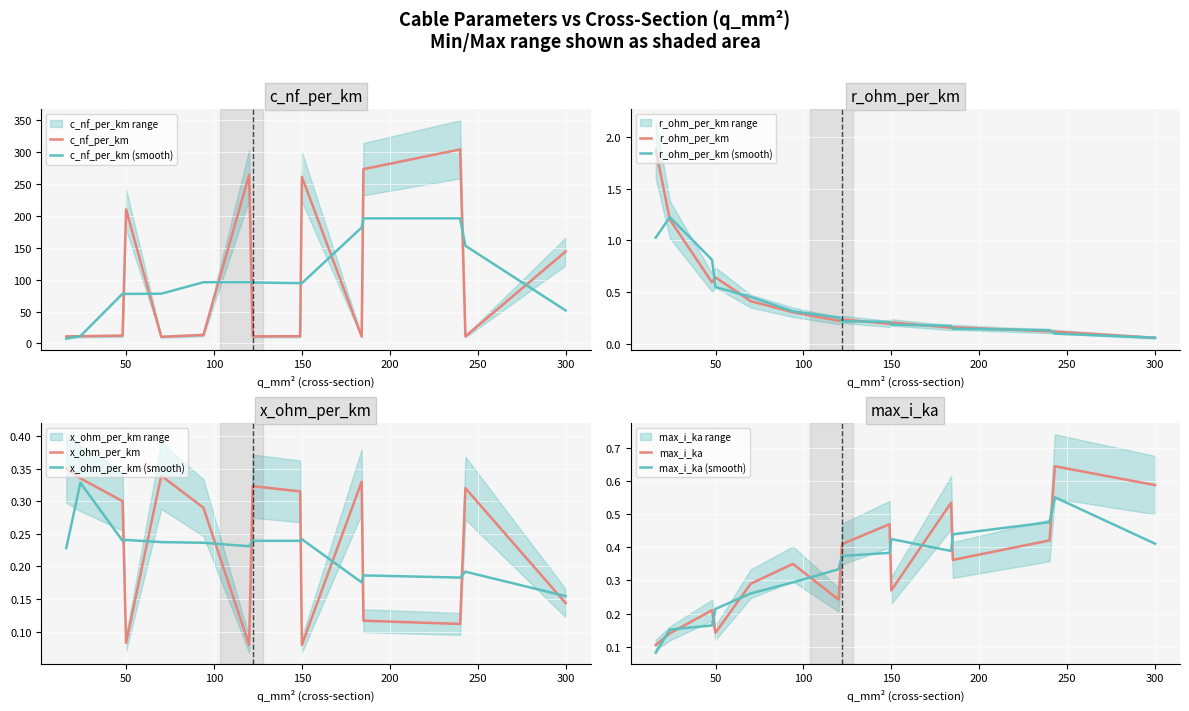

At which category does c_nf_per_km reach its first local peak?

50